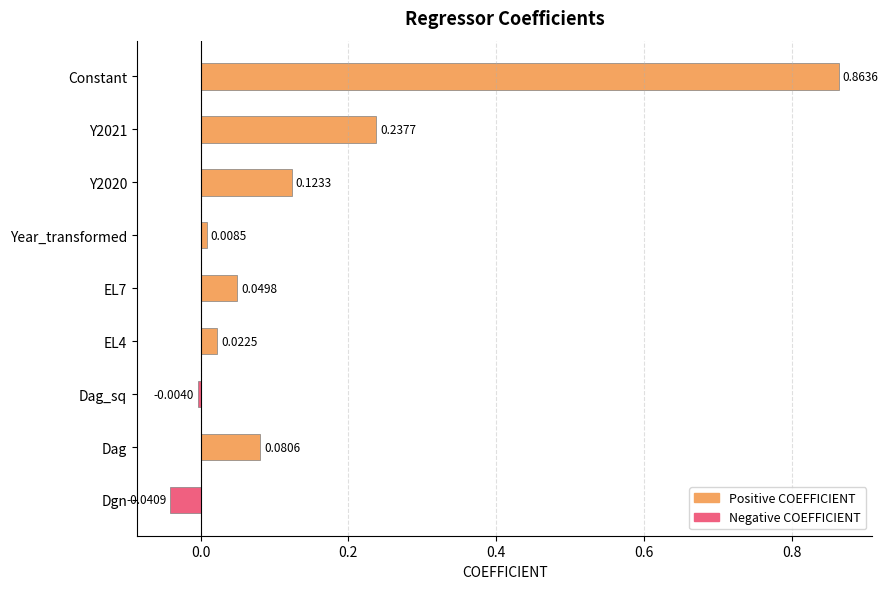

How many data points are less than 0?

2